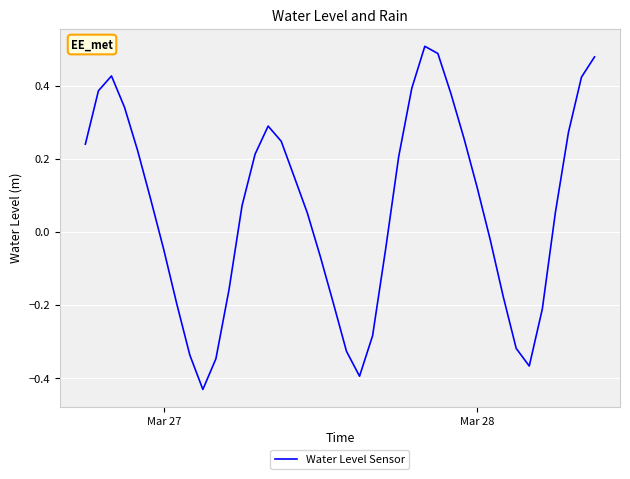

How many values are below 0?

17